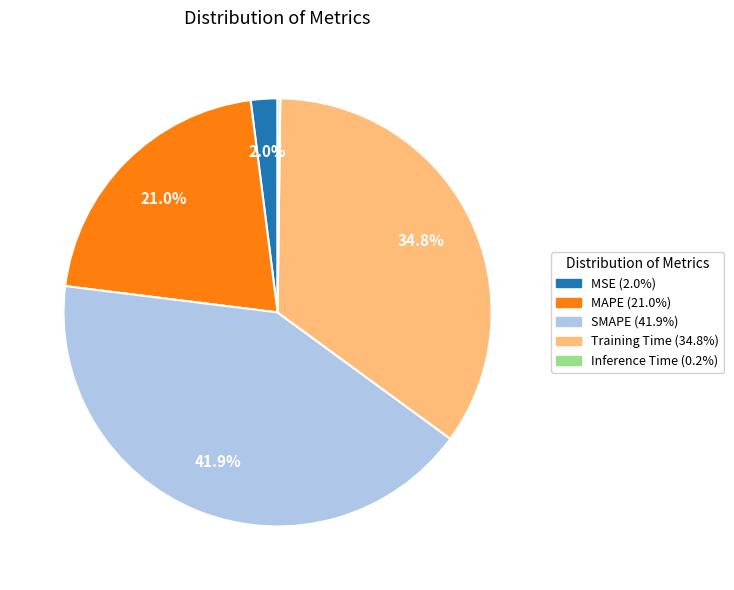

Which slice is the largest?

SMAPE